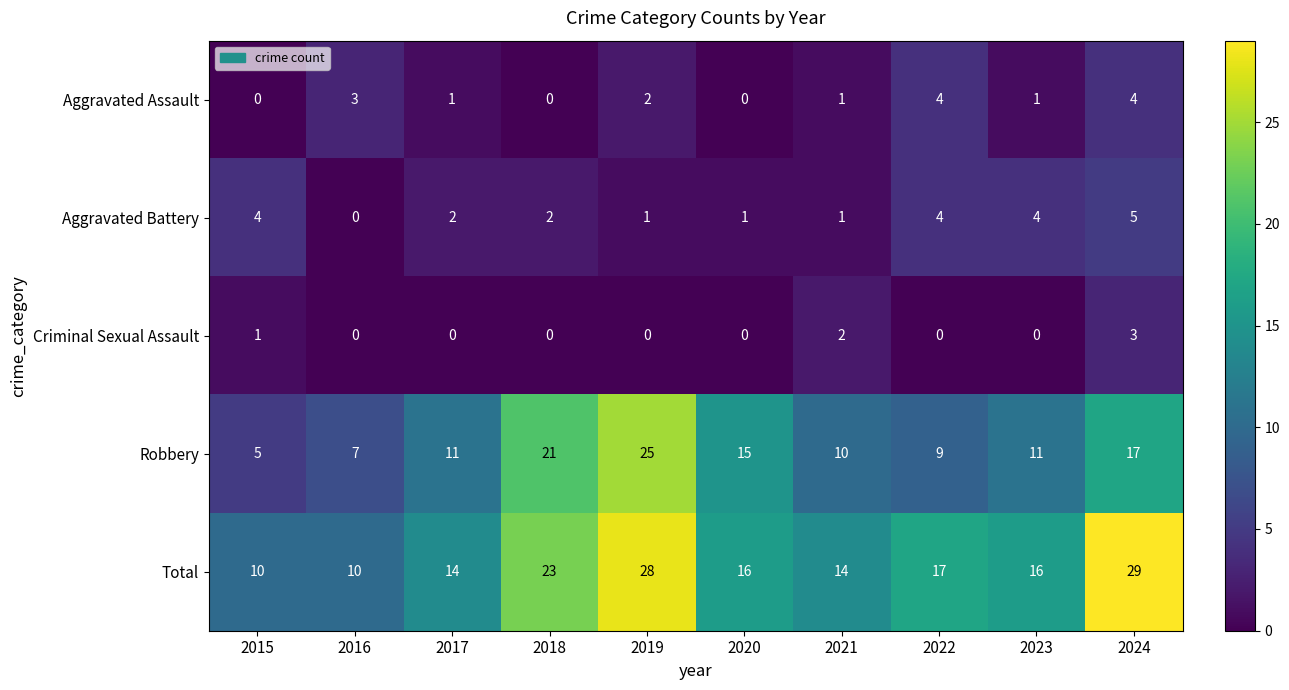

True or false: Aggravated Battery has a value of 7 at 2022.

False